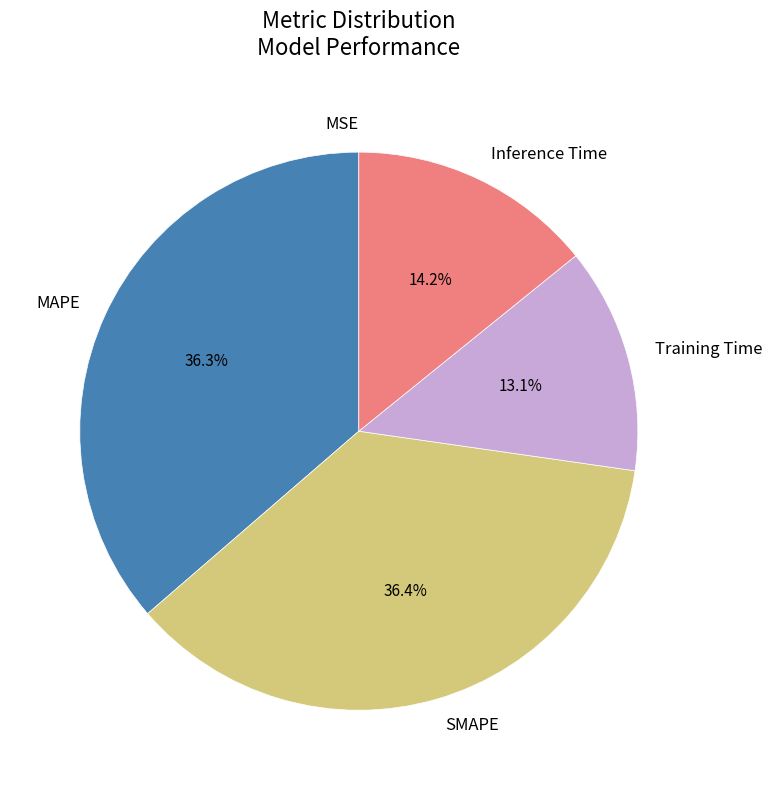

Which has a higher value, Inference Time or SMAPE?

SMAPE